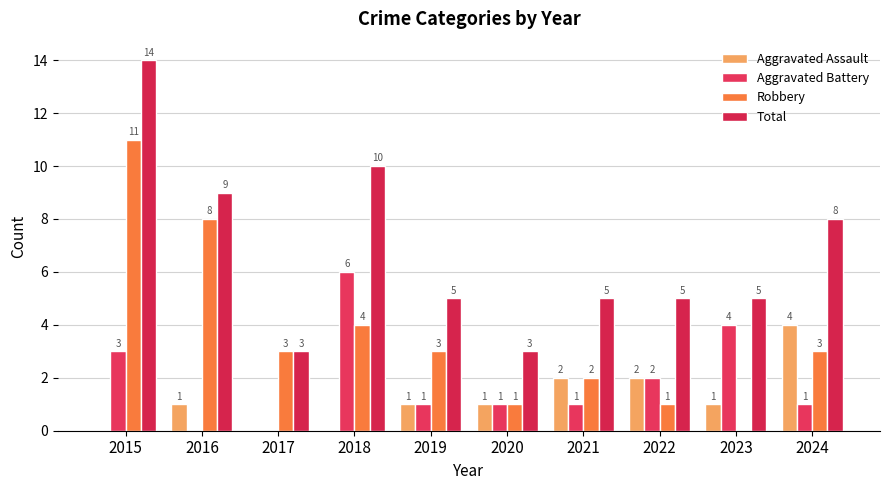

What is the total value across all series at 2019?

10